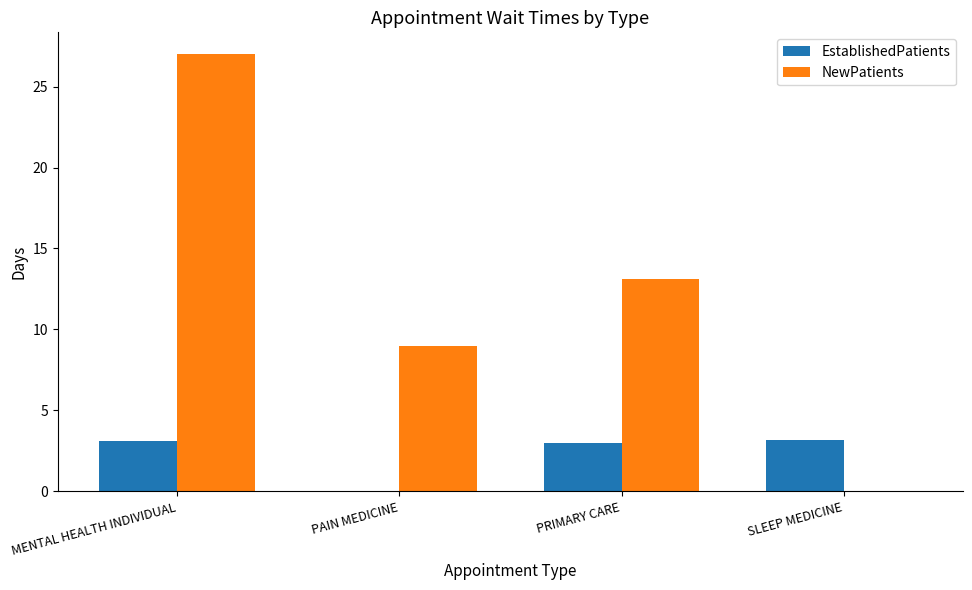

Which category has the highest value in the NewPatients series?

MENTAL HEALTH INDIVIDUAL